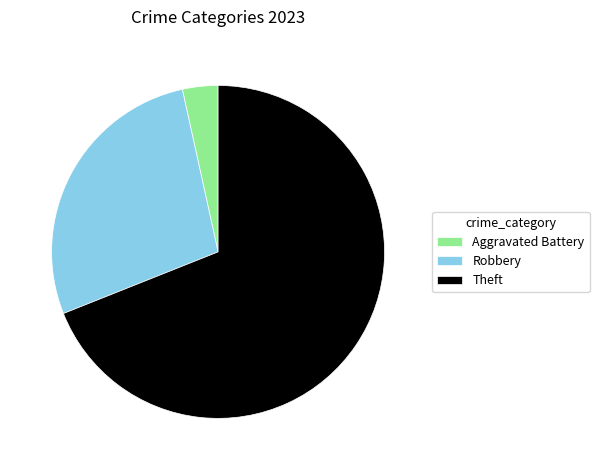

Is there a majority slice in this chart?

Yes